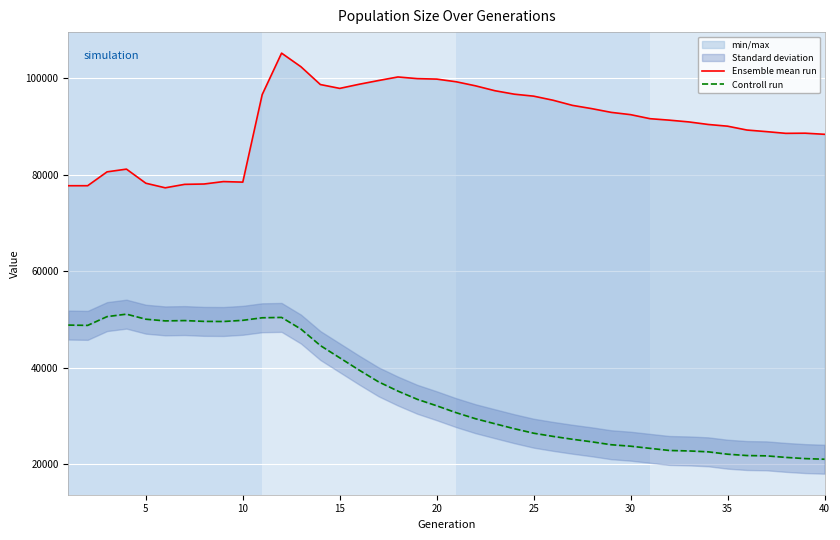

True or false: Controll run and Ensemble mean run intersect in this chart.

False